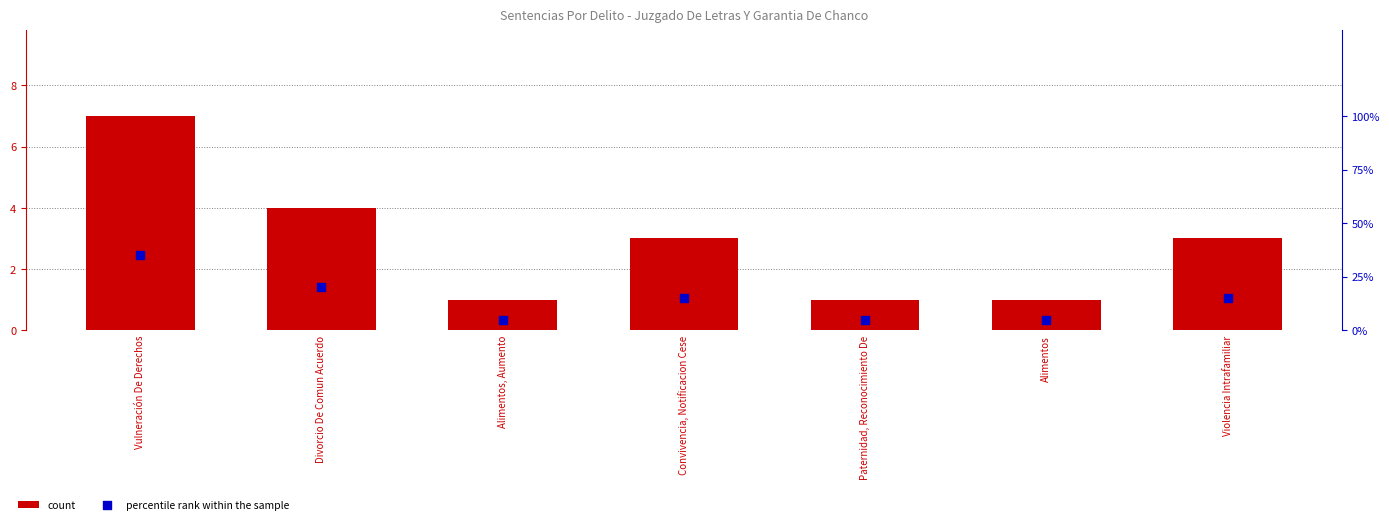

Which series has the largest total across all categories?

percentile rank within the sample